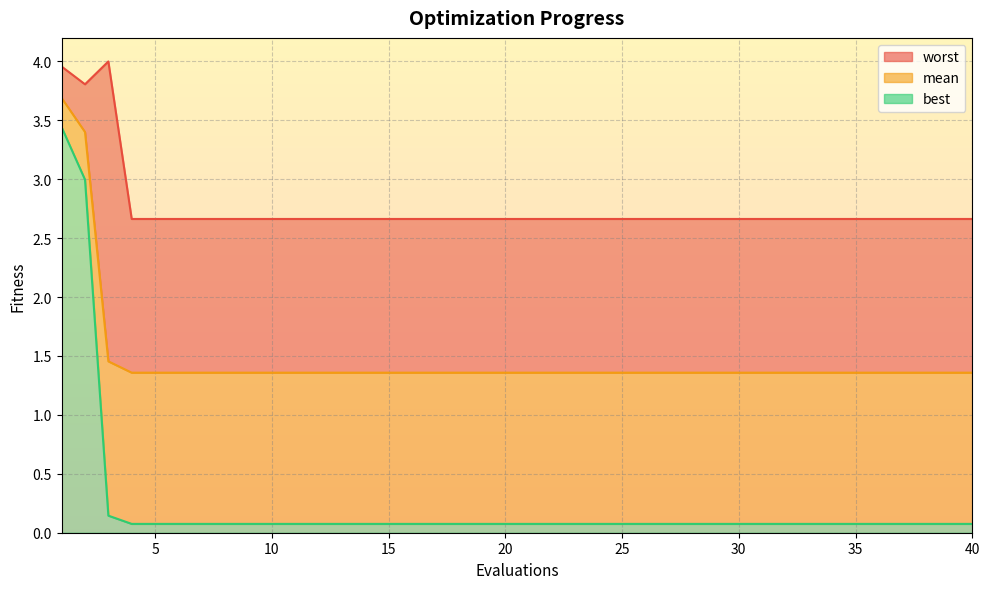

Which category has the highest value in the best series?

1